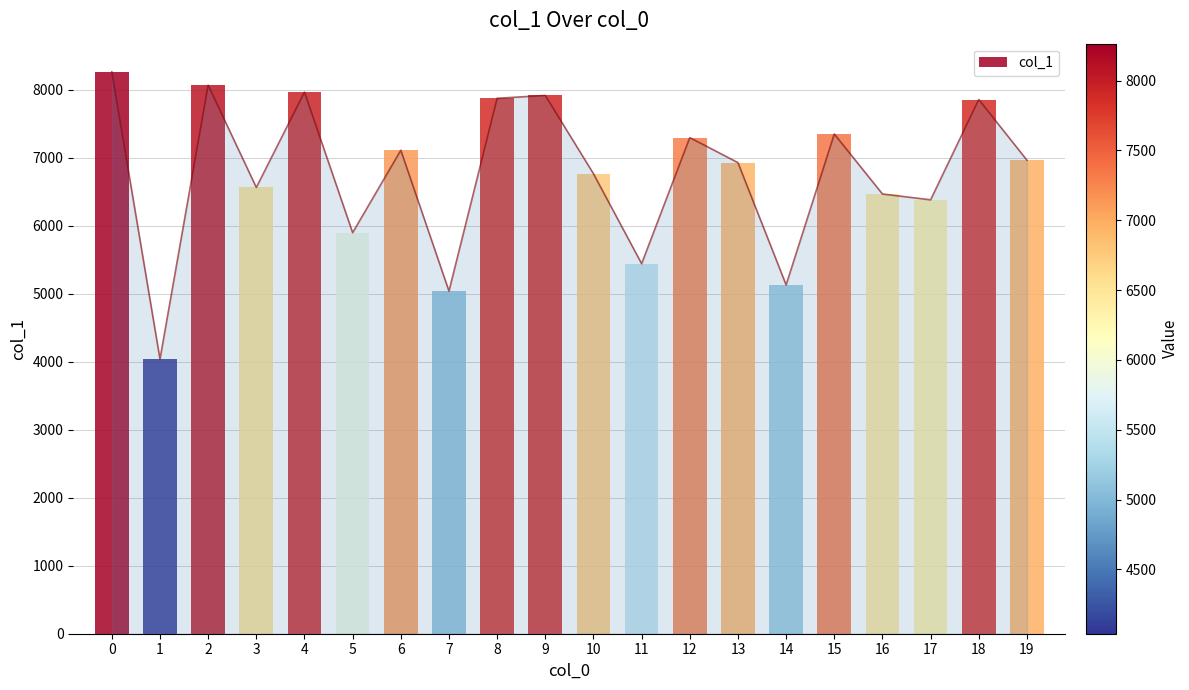

True or false: the data shows 2836 at 3.

False